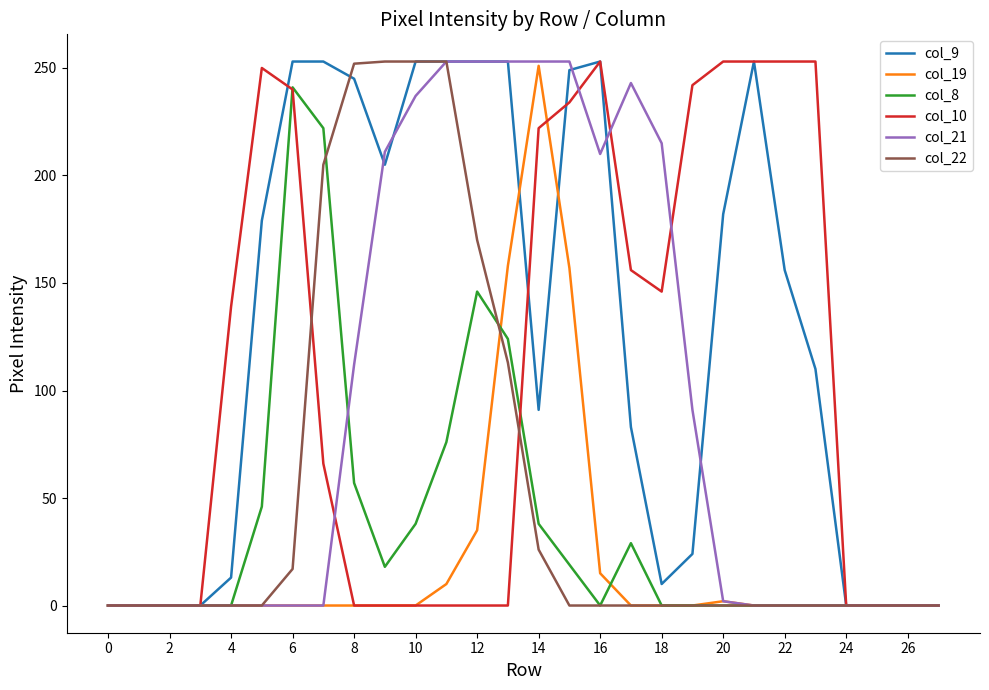

Which series has the largest total across all categories?

col_9